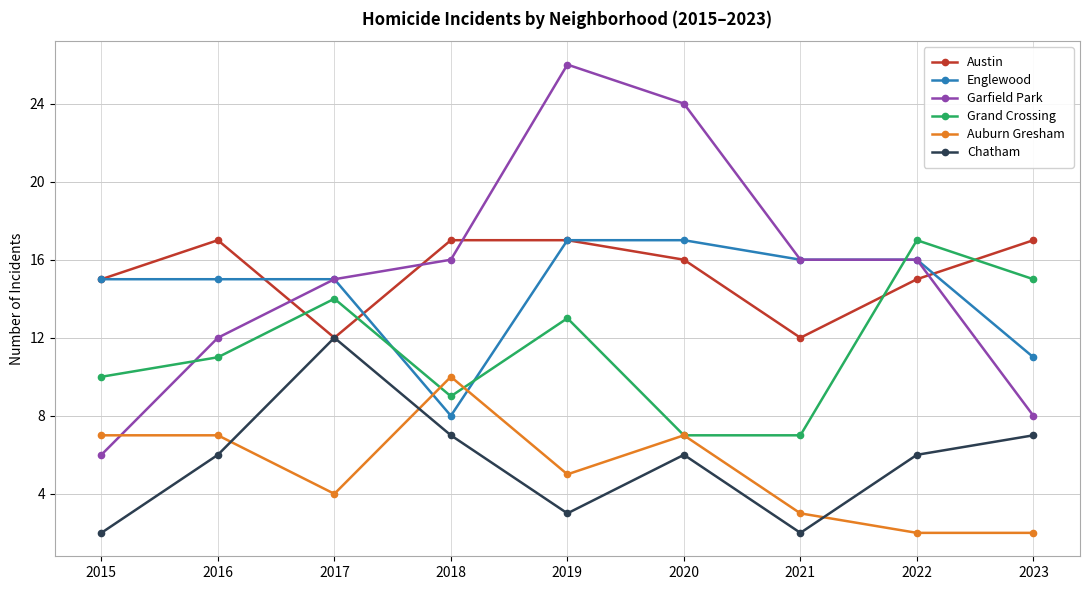

What is the sum of all Auburn Gresham values?

47